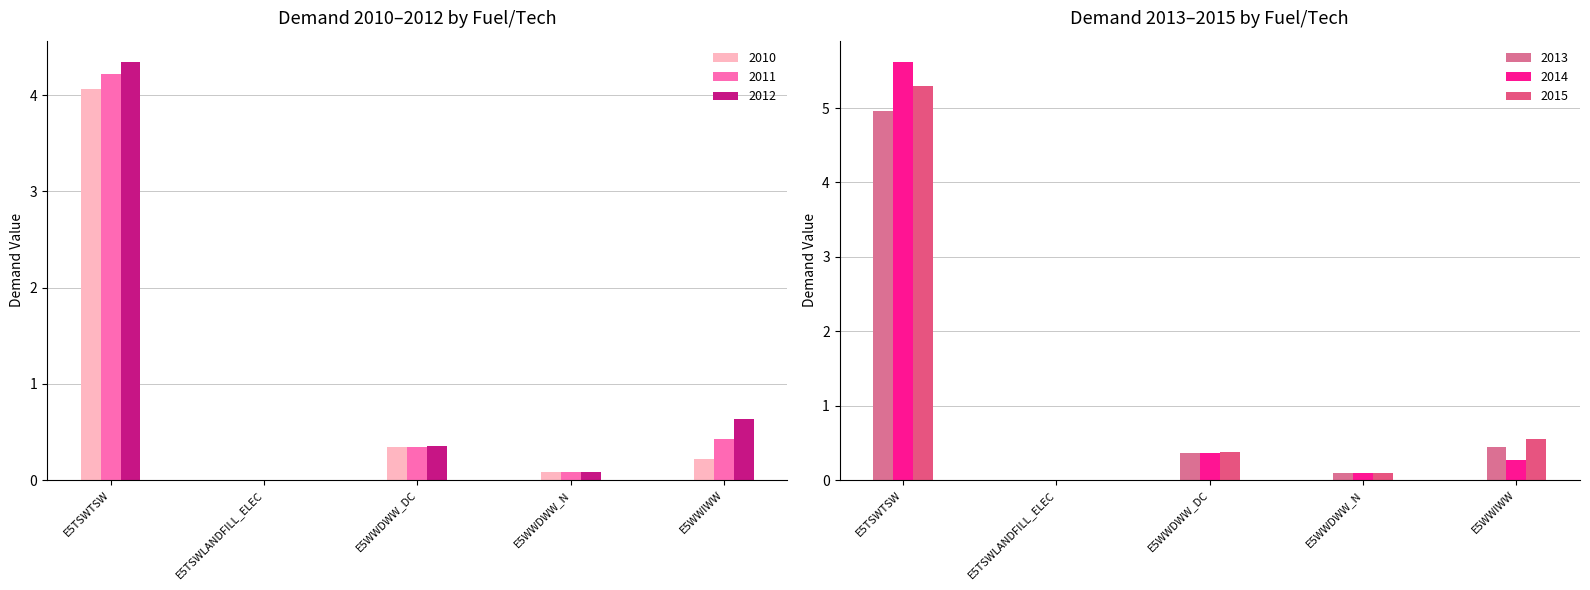

True or false: 2015 has a value of 0.8 at E5WWIWW.

False